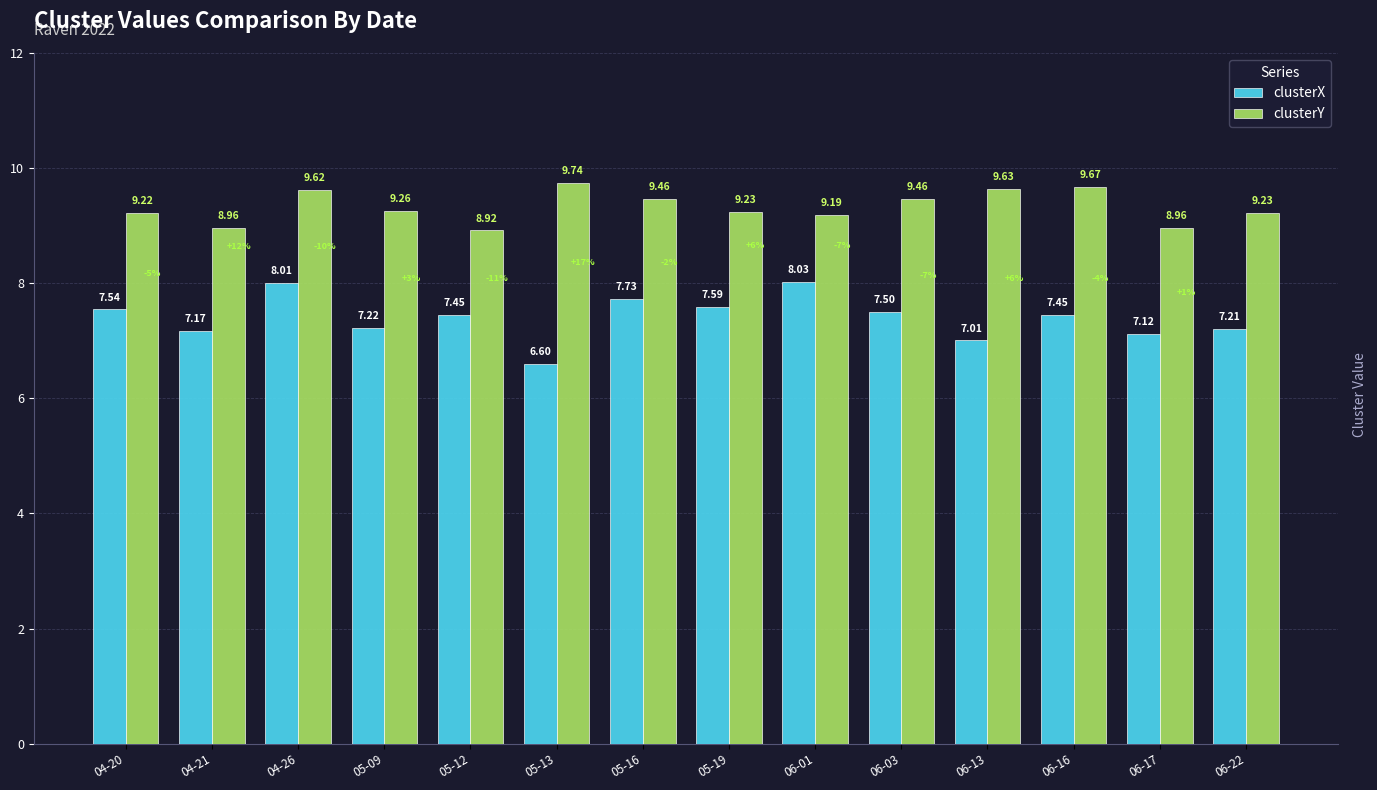

Is it true that clusterY equals 9.2 at 04-20?

True